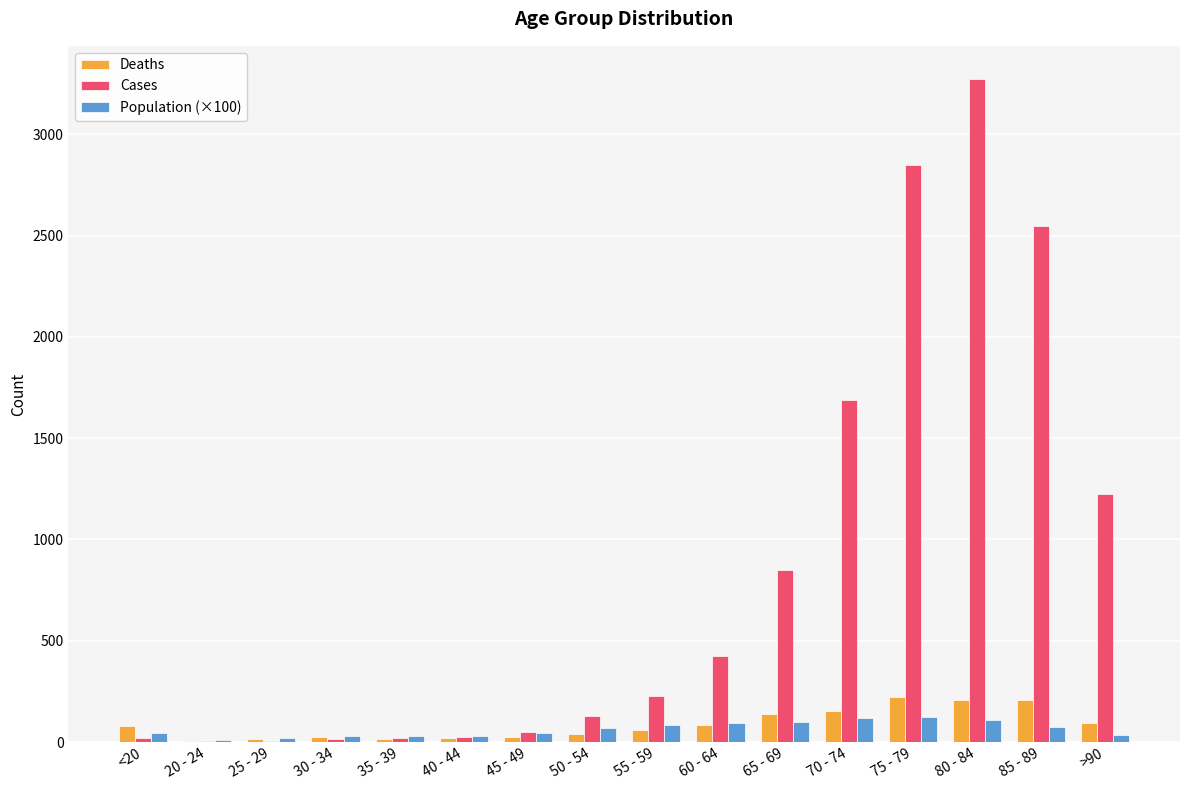

How many data points in Population (×100) are above 68?

8